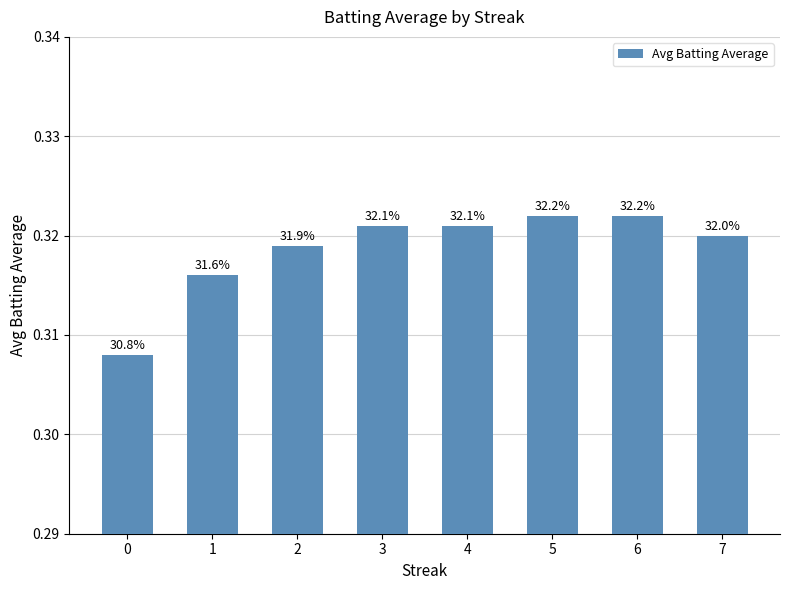

Rank the categories by value from highest to lowest.

5, 6, 3, 4, 7, 2, 1, 0